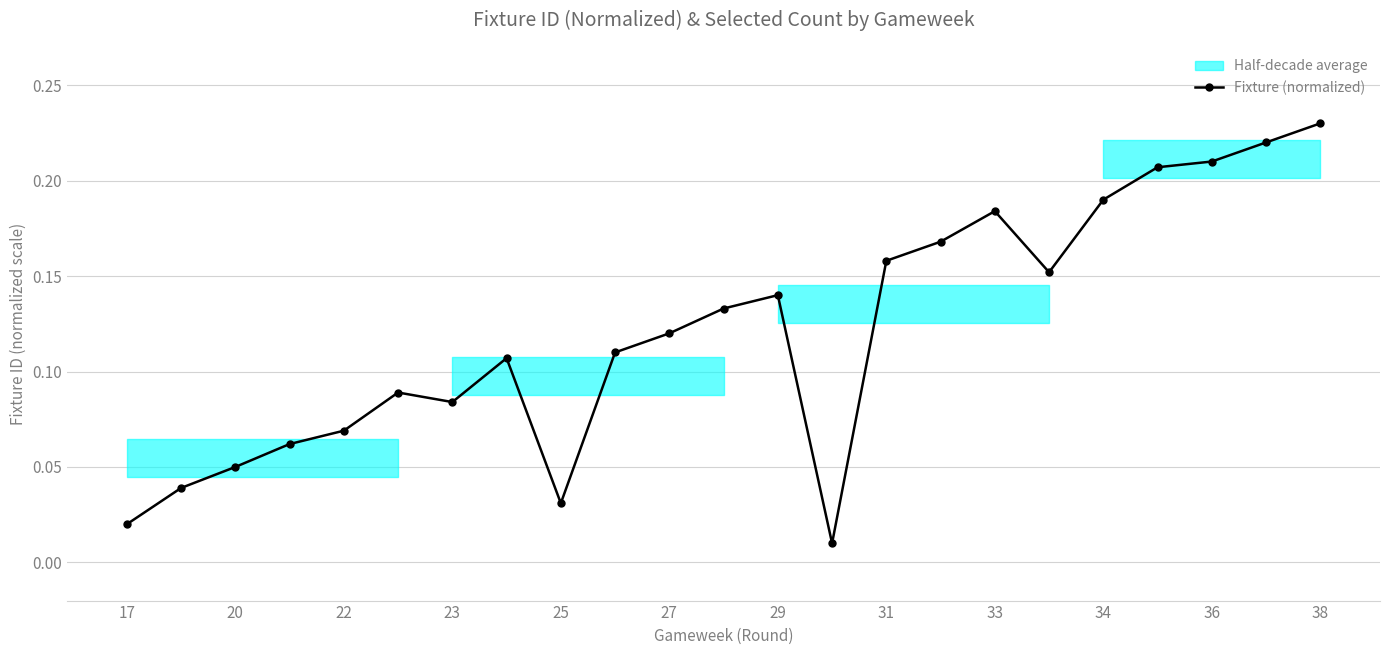

How many interior local peaks (higher than both neighbors) does the data have?

4